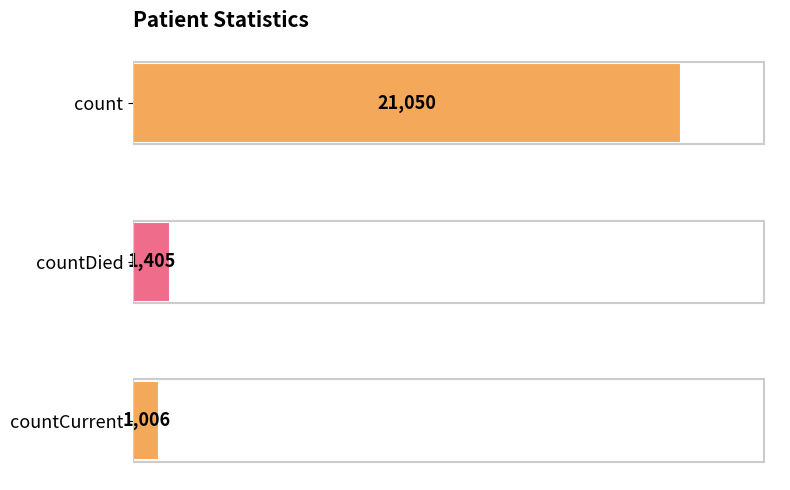

What is the label of the 3rd bar from the top?

countCurrent